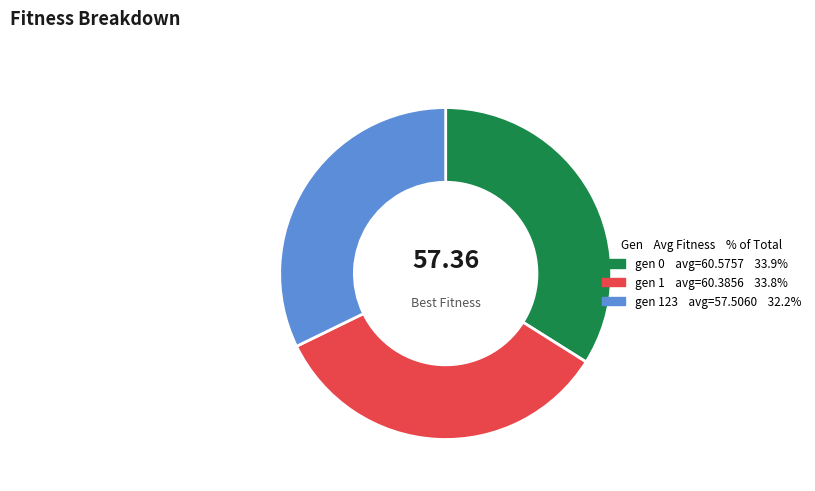

Does any single category account for the majority?

No